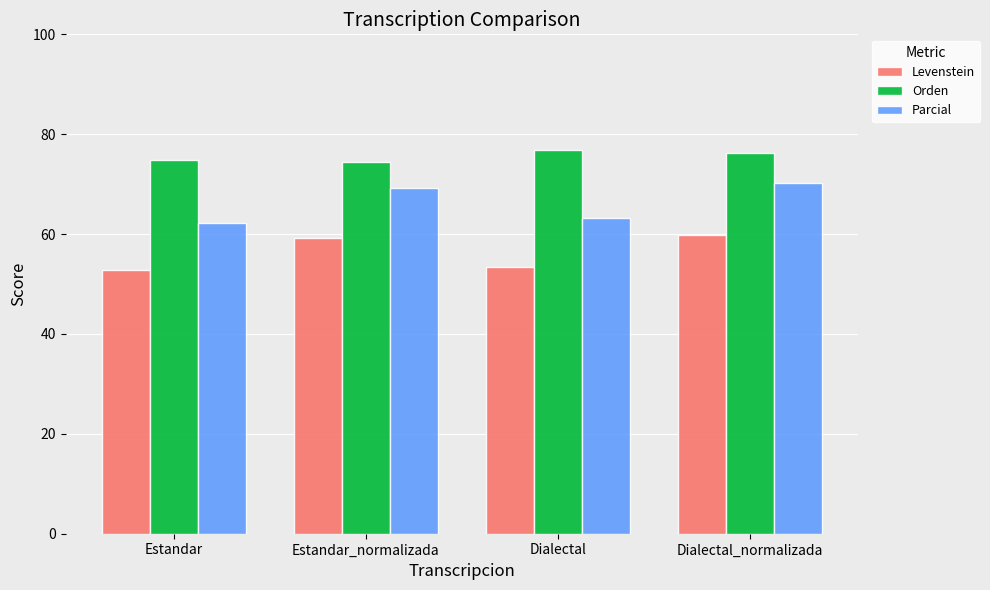

What is the value of the Levenstein bar at the 4th from the left?

59.8